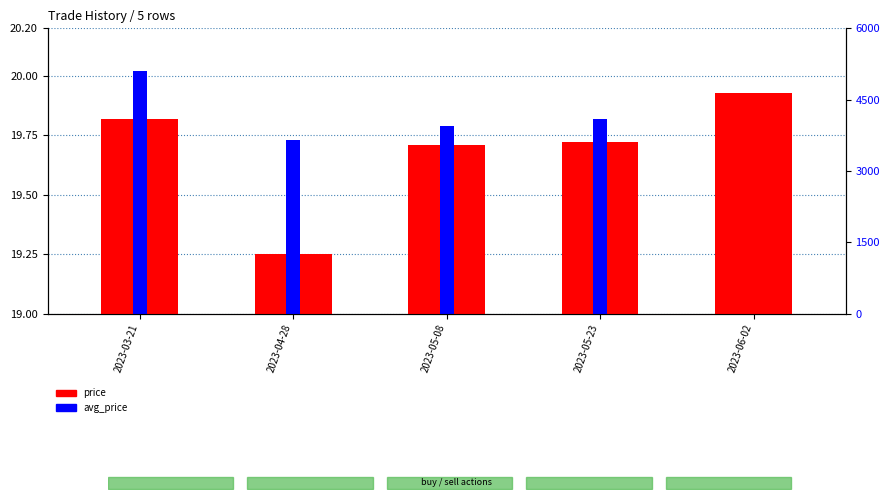

Rank the categories by value from lowest to highest.

2023-04-28, 2023-05-08, 2023-05-23, 2023-03-21, 2023-06-02